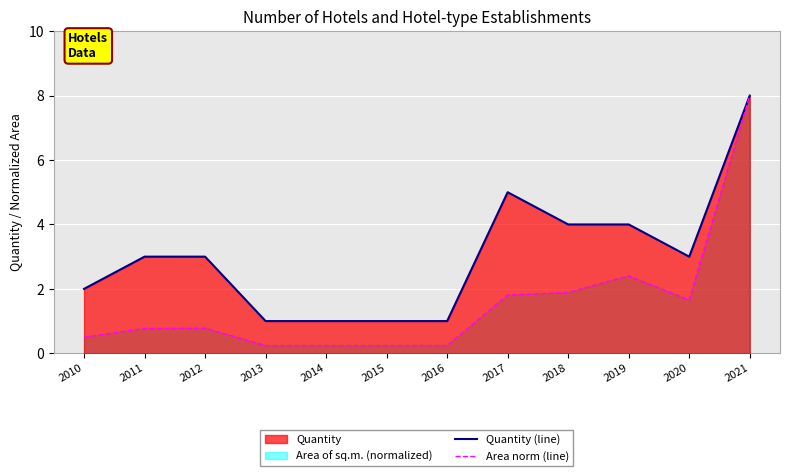

What is the difference between the maximum and minimum values in the Area norm (line) series?

7.8